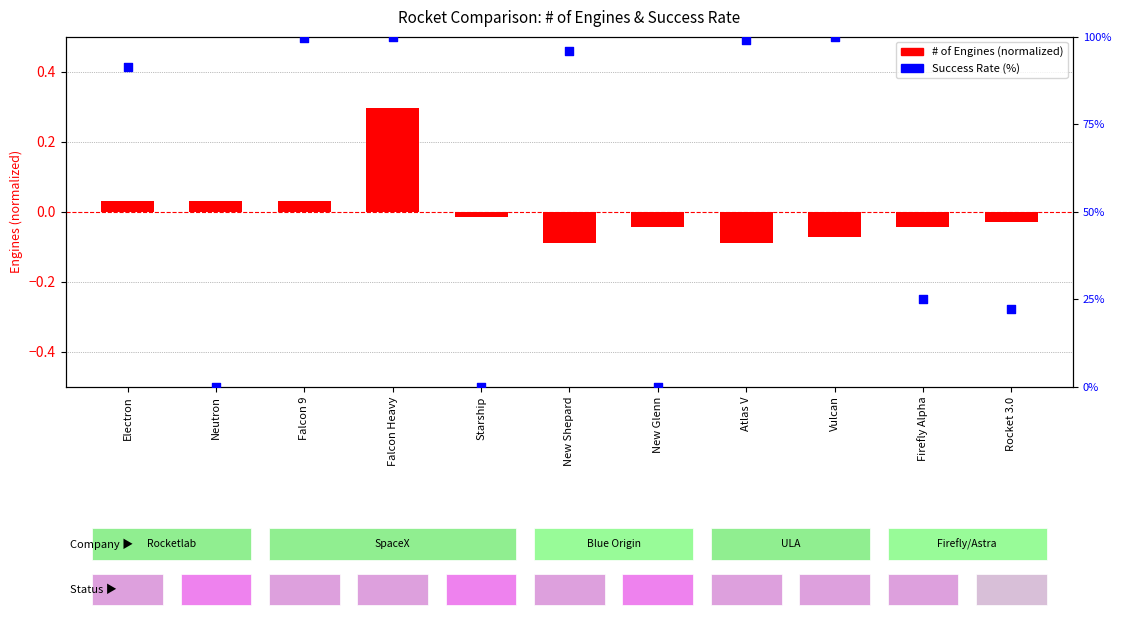

Which series has the widest spread of Y values?

Success Rate (%)